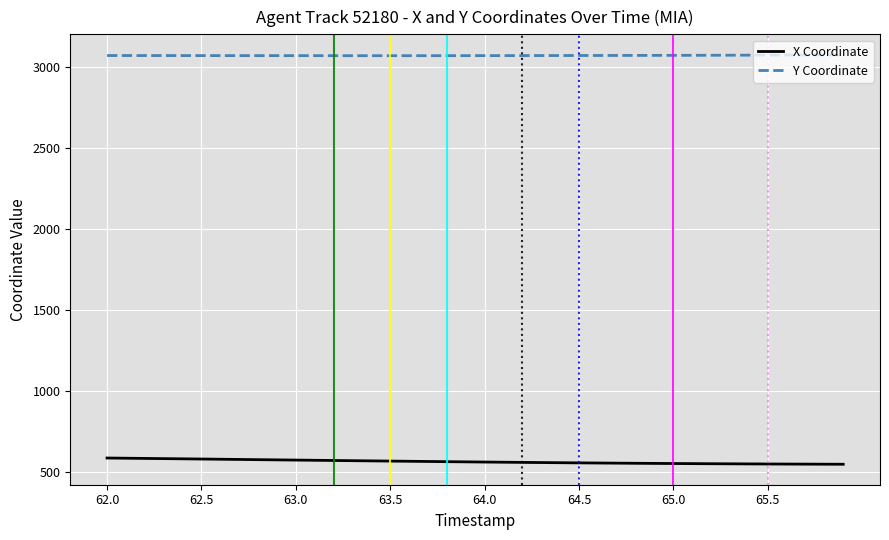

Does the chart have visible grid lines?

Yes